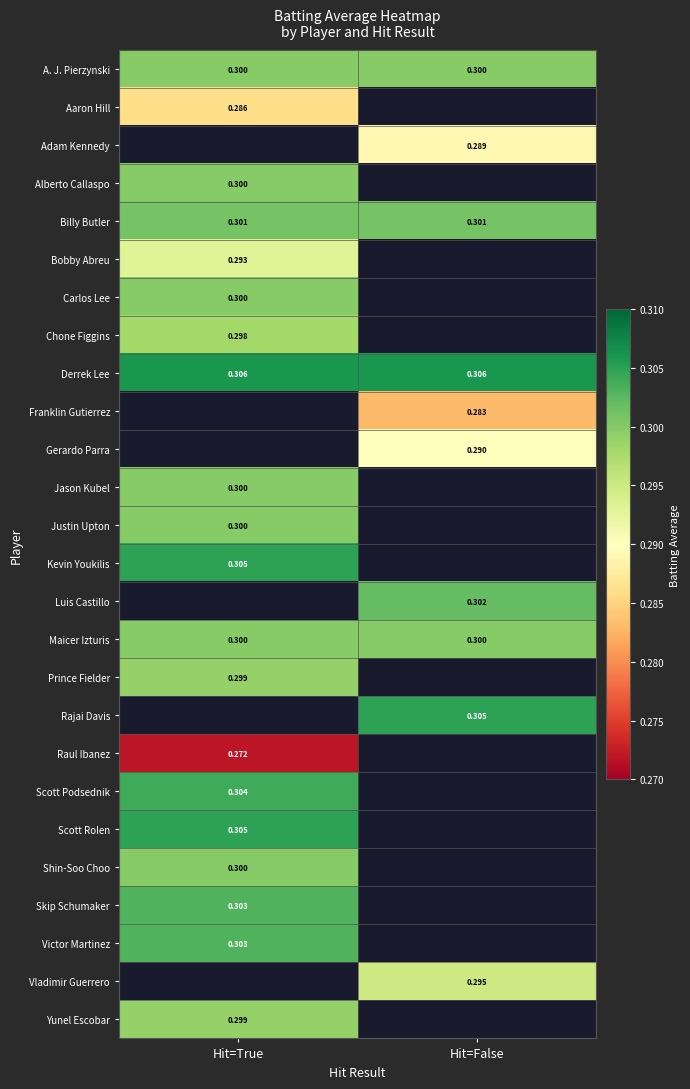

Is it true that Scott Podsednik equals 0.3 at Hit=True?

True